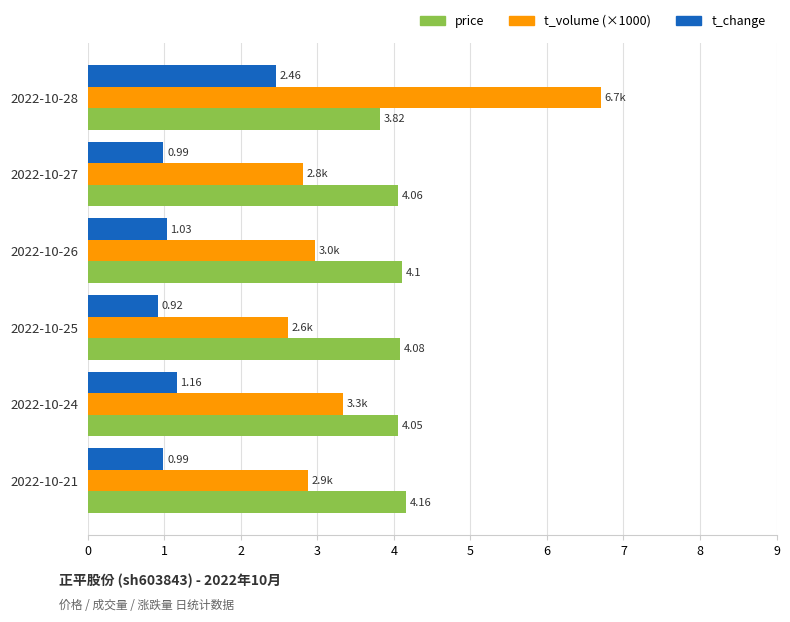

What is the difference between the maximum and second lowest values in the t_change series?

1.5